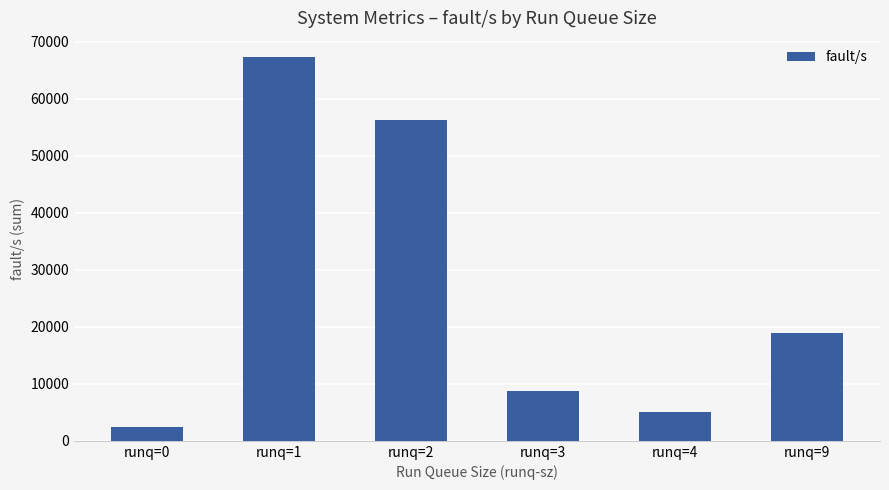

Are the bars grouped side by side (vs. stacked)?

No